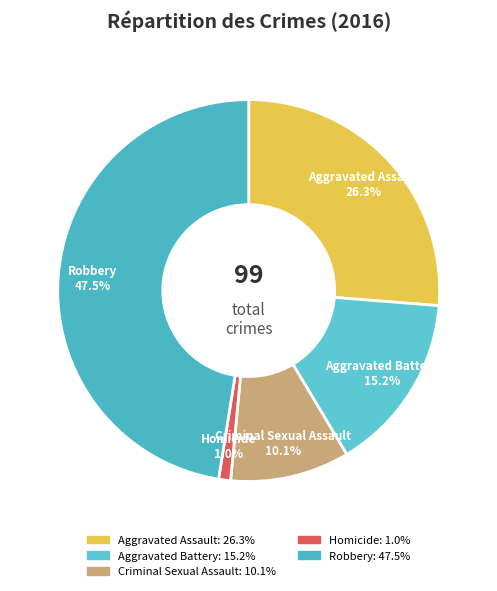

Which slice is the largest?

Robbery